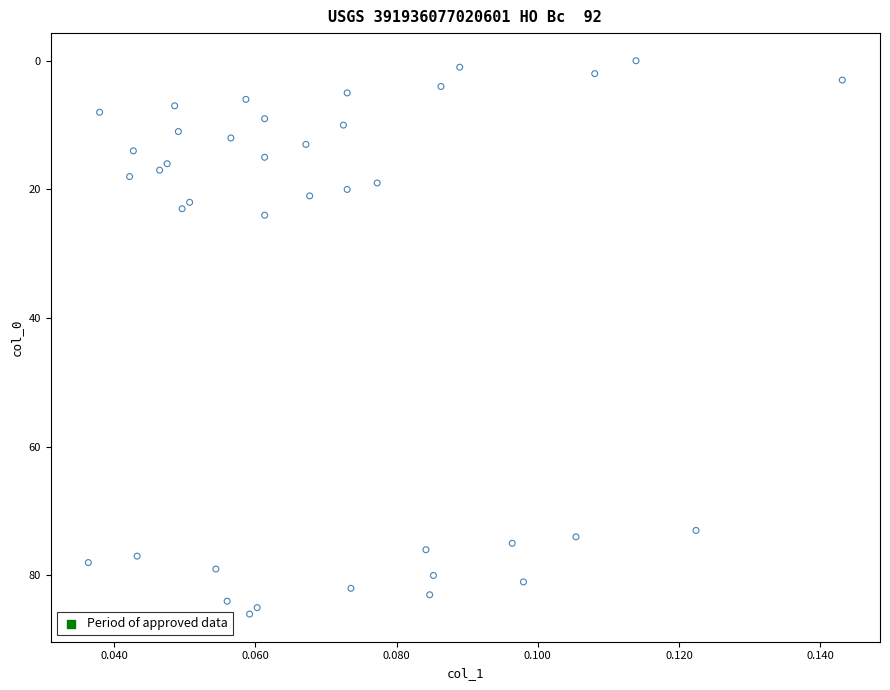

What Y value in the scatter plot is closest to 43?

24